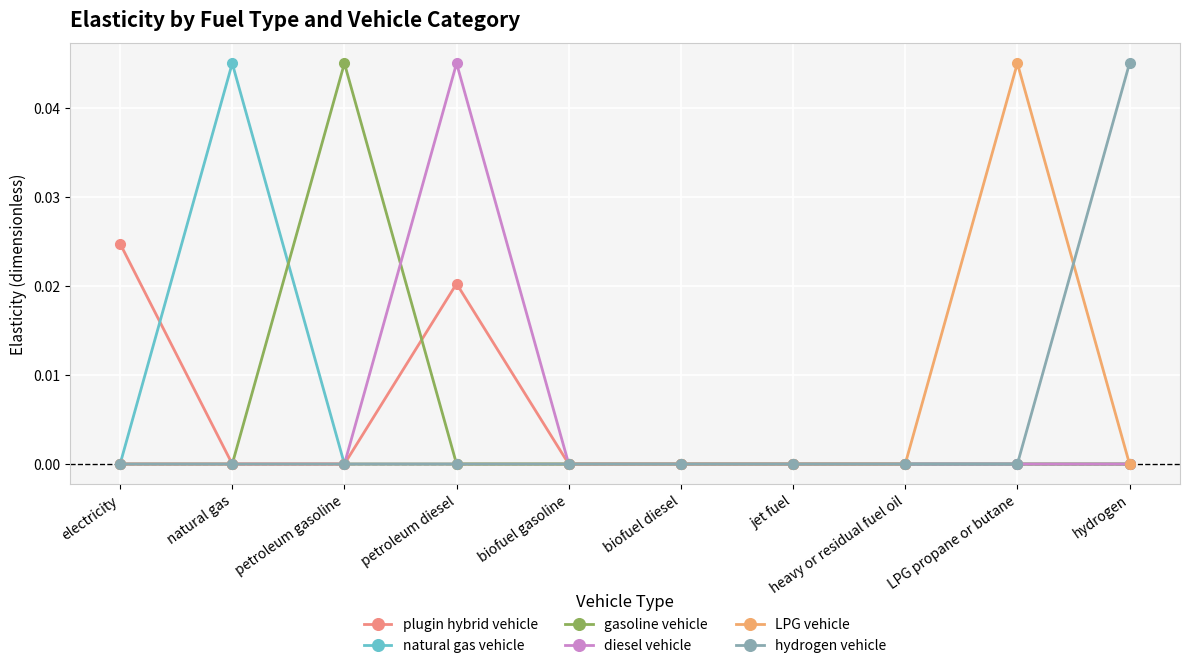

At how many categories does at least one series exceed 0?

6